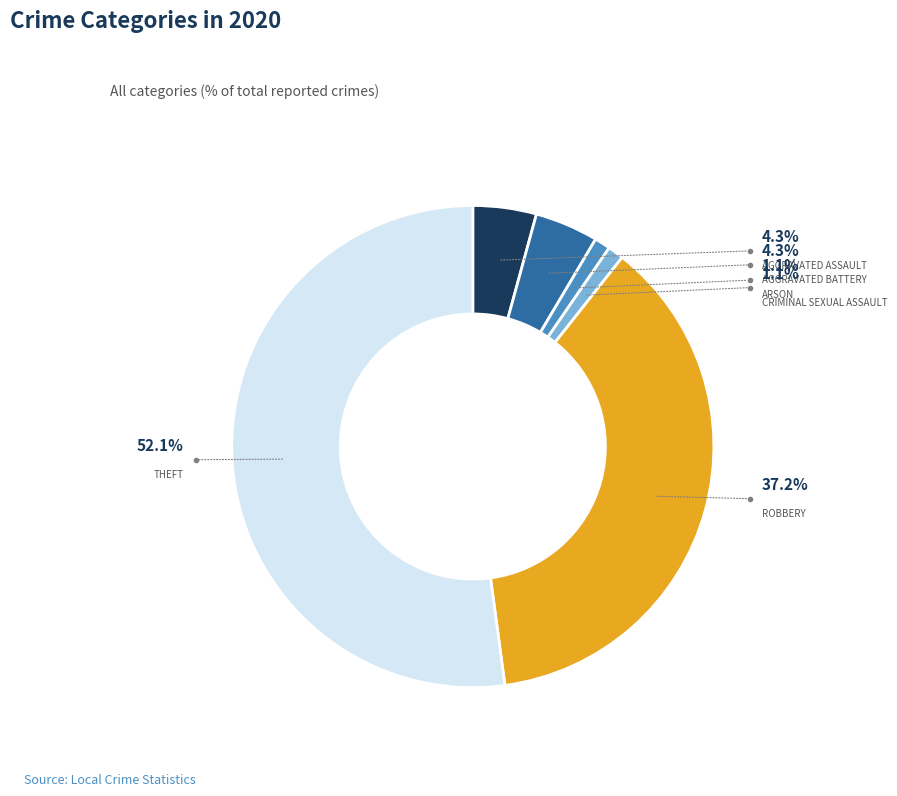

Is there a majority slice in this chart?

Yes